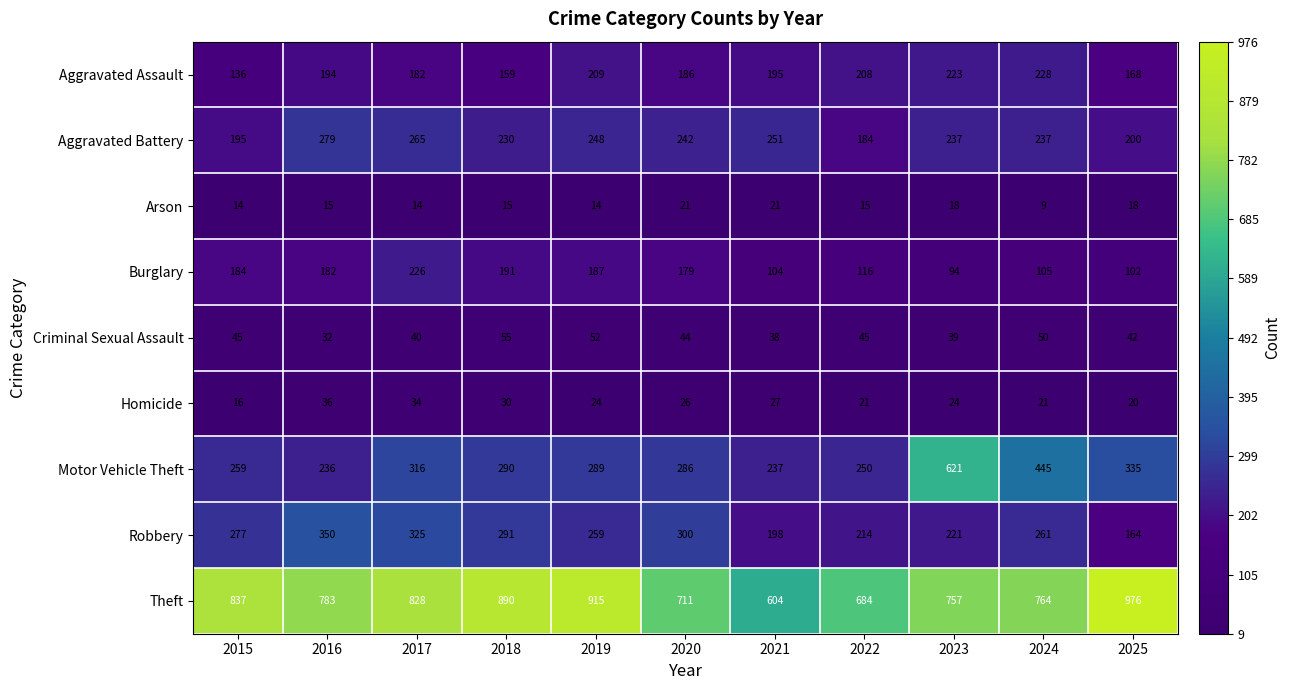

What is the maximum value shown in the chart?

976